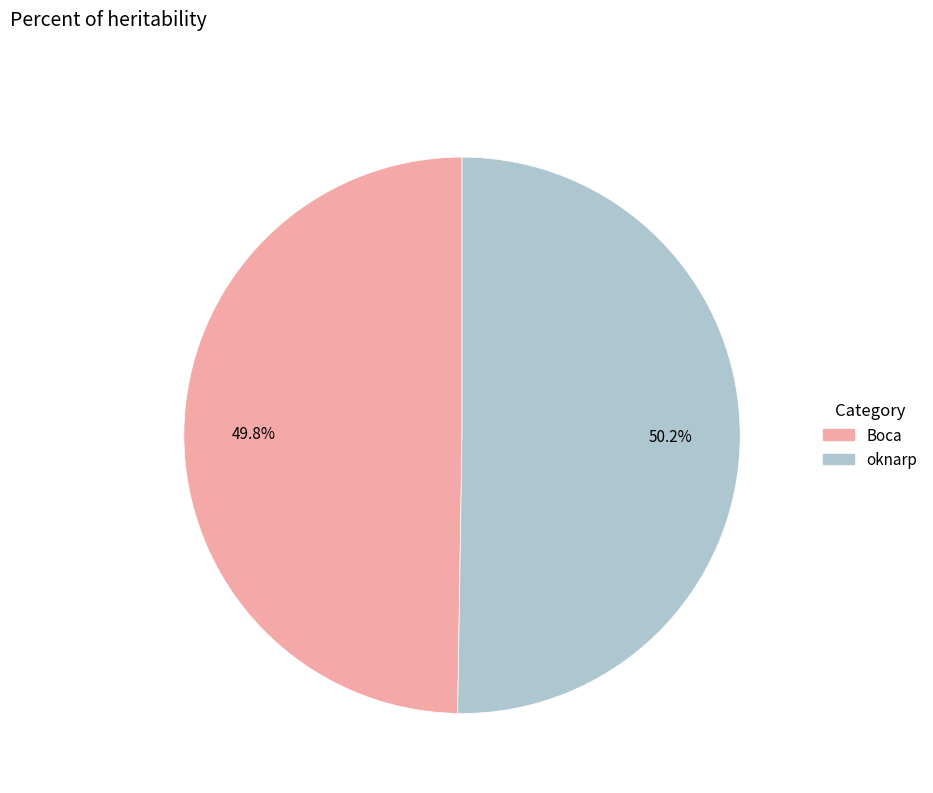

To the nearest percent, what portion does oknarp represent?

50%